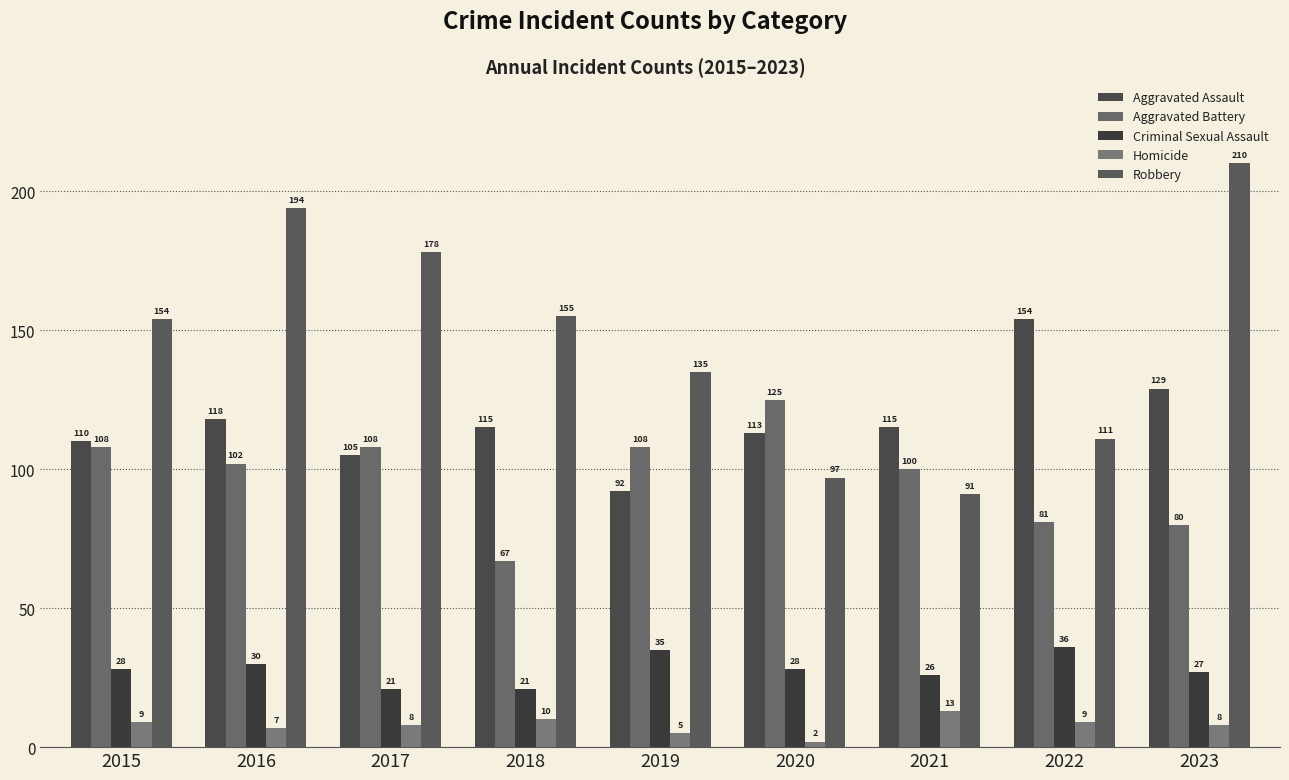

At how many categories does at least one series exceed 125?

7